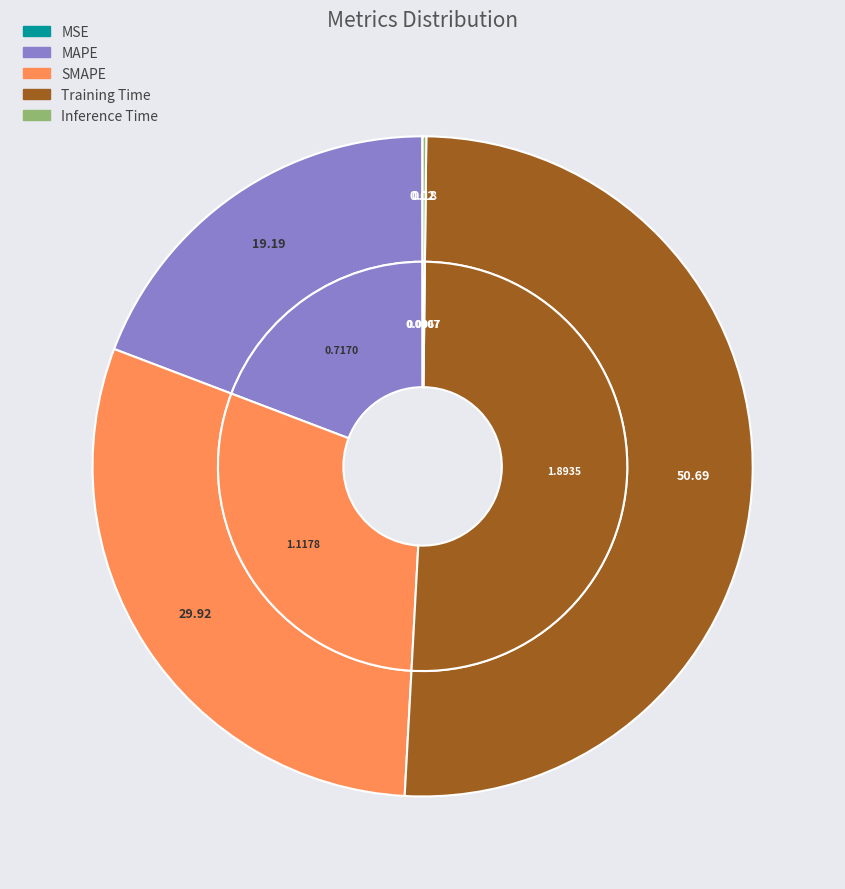

What percentage is the Training Time slice, to the nearest percent?

51%